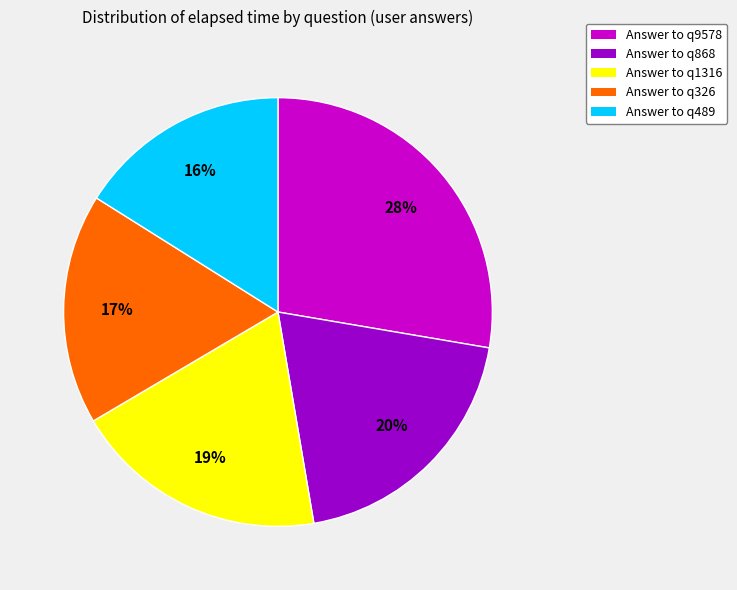

To the nearest percent, what is the average slice percentage?

20%